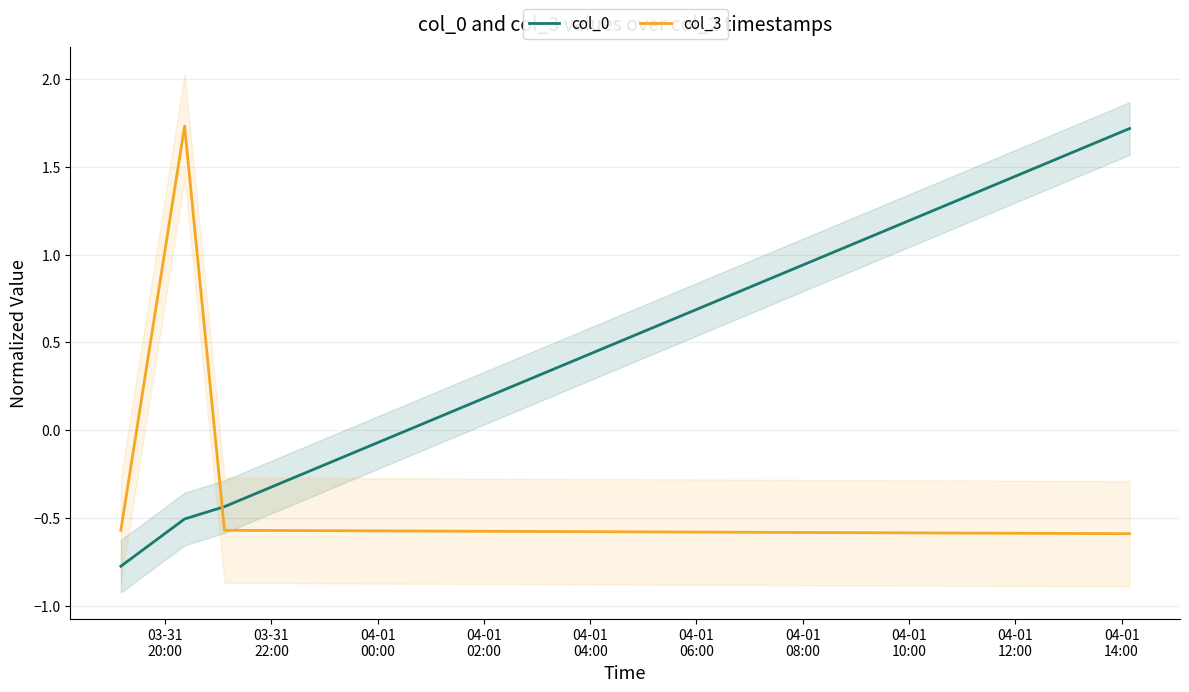

Does the chart have visible grid lines?

Yes